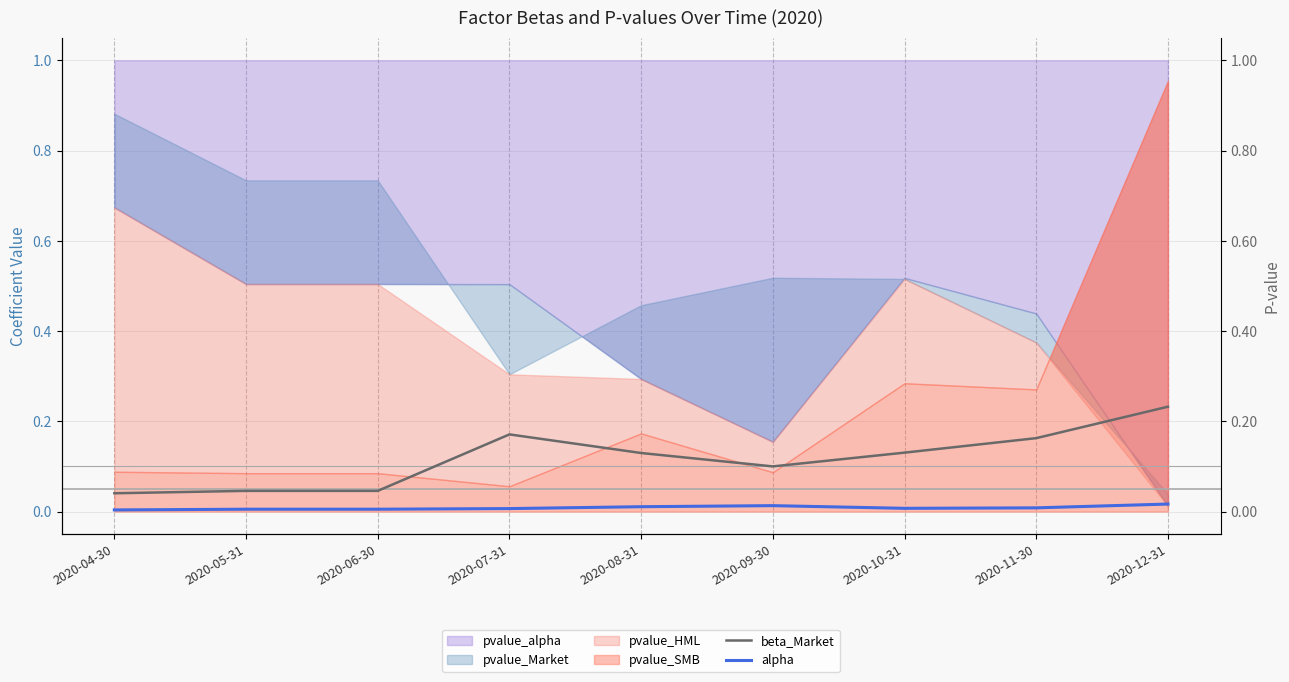

Reading left to right, what are all the values shown in this chart?

beta_Market: 2020-04-30=0.0	2020-05-31=0.0	2020-06-30=0.0	2020-07-31=0.2	2020-08-31=0.1	2020-09-30=0.1	2020-10-31=0.1	2020-11-30=0.2	2020-12-31=0.2
alpha: 2020-04-30=0.0	2020-05-31=0.0	2020-06-30=0.0	2020-07-31=0.0	2020-08-31=0.0	2020-09-30=0.0	2020-10-31=0.0	2020-11-30=0.0	2020-12-31=0.0